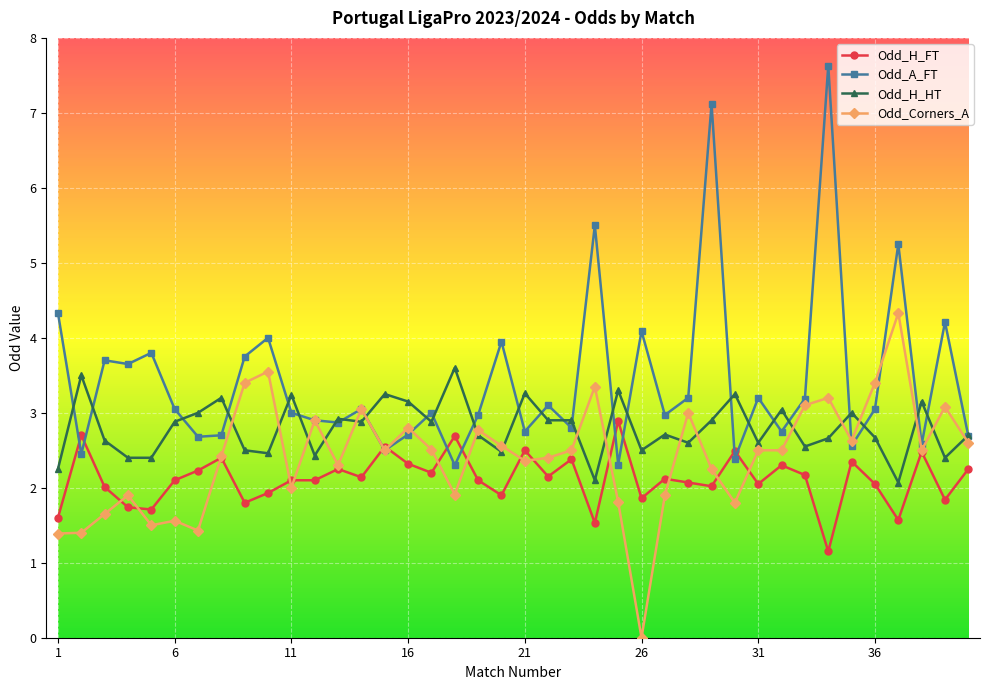

List the series in order of their peak value, highest first.

Odd_A_FT, Odd_Corners_A, Odd_H_HT, Odd_H_FT